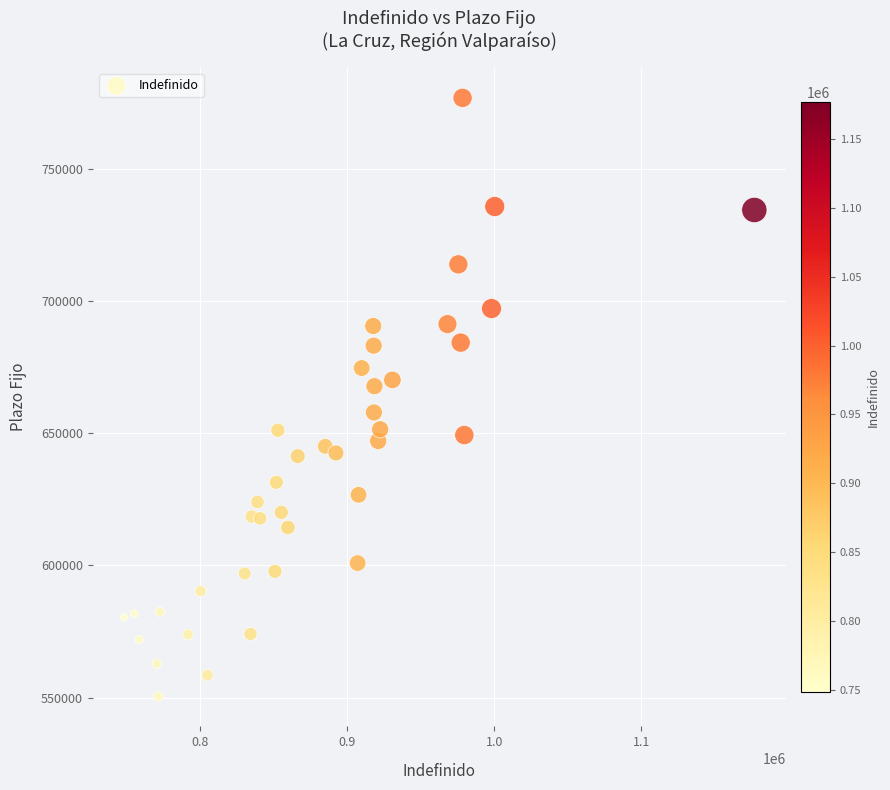

What is the range of Y values (max minus min)?

226568